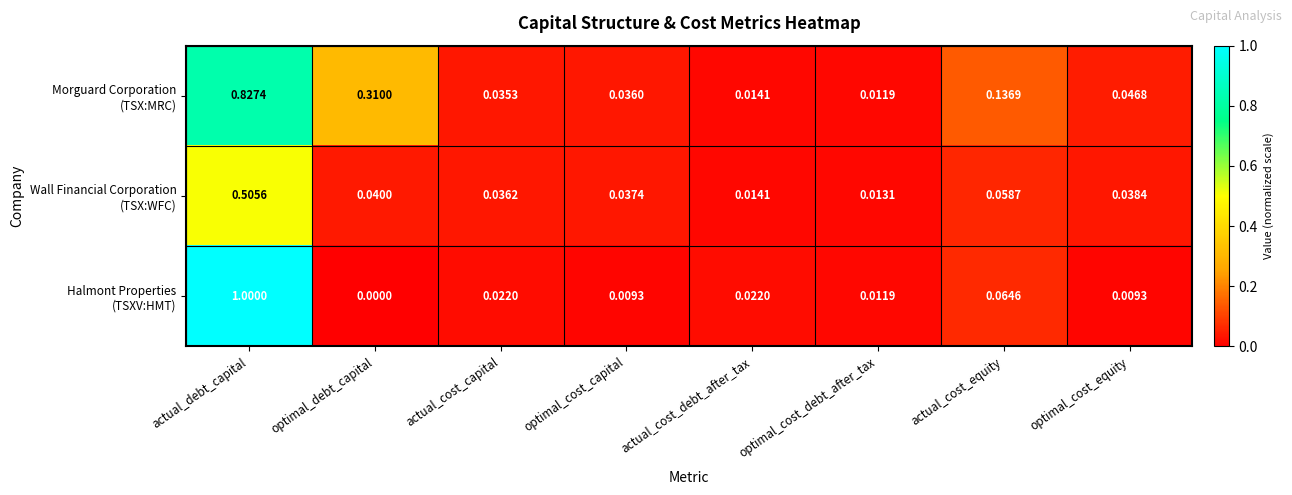

Which label corresponds to the largest value in the chart?

actual_debt_capital